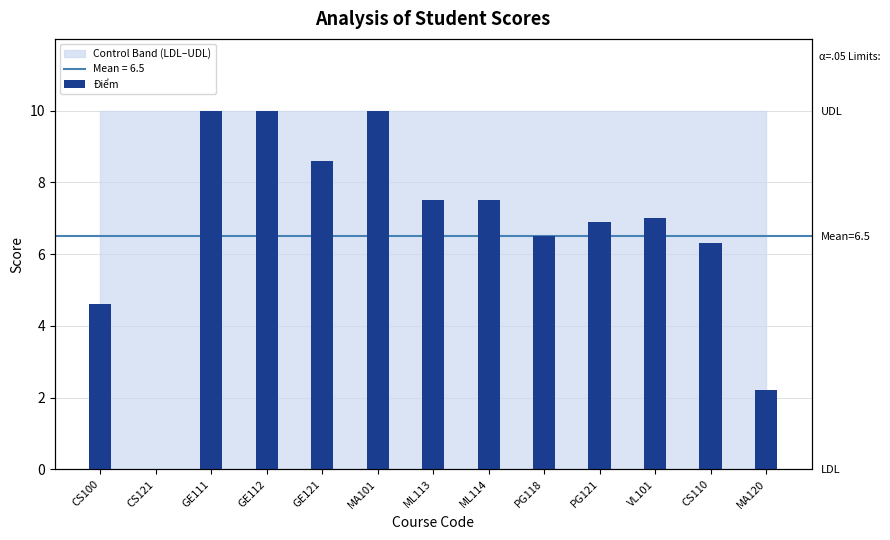

What position from the right is ML113?

7